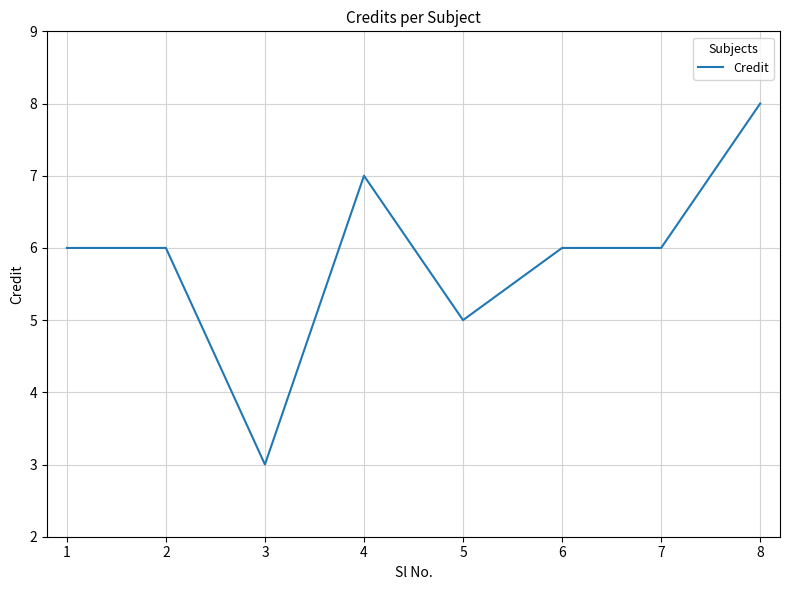

What is the change in value from 7 to 8?

+2